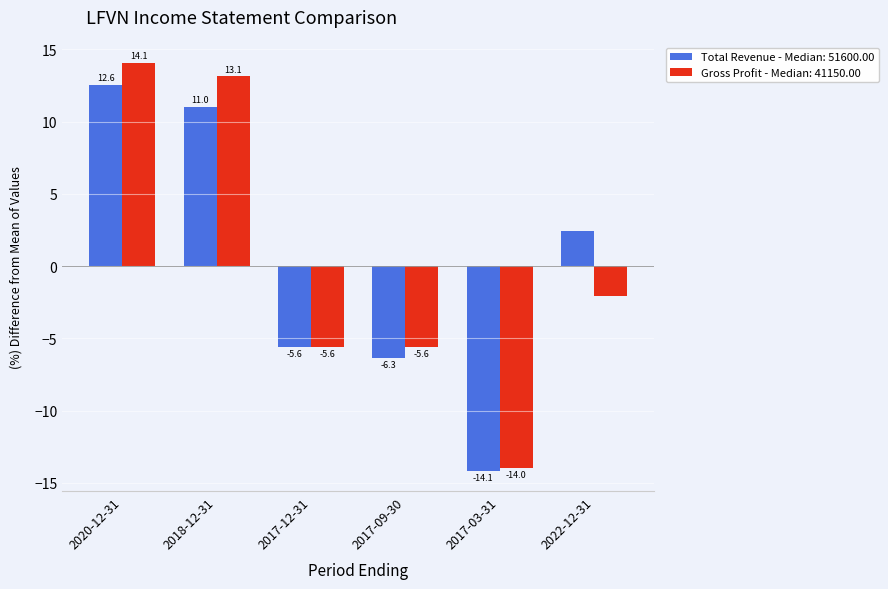

What is the minimum value for Gross Profit - Median: 41150.00?

-14.0